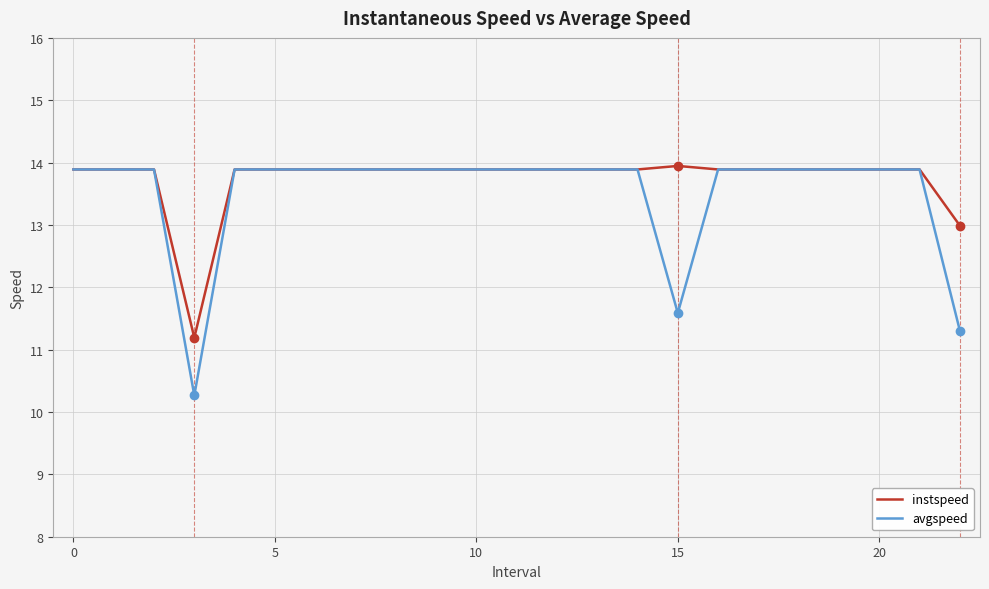

What is the lowest value of the instspeed series?

11.2